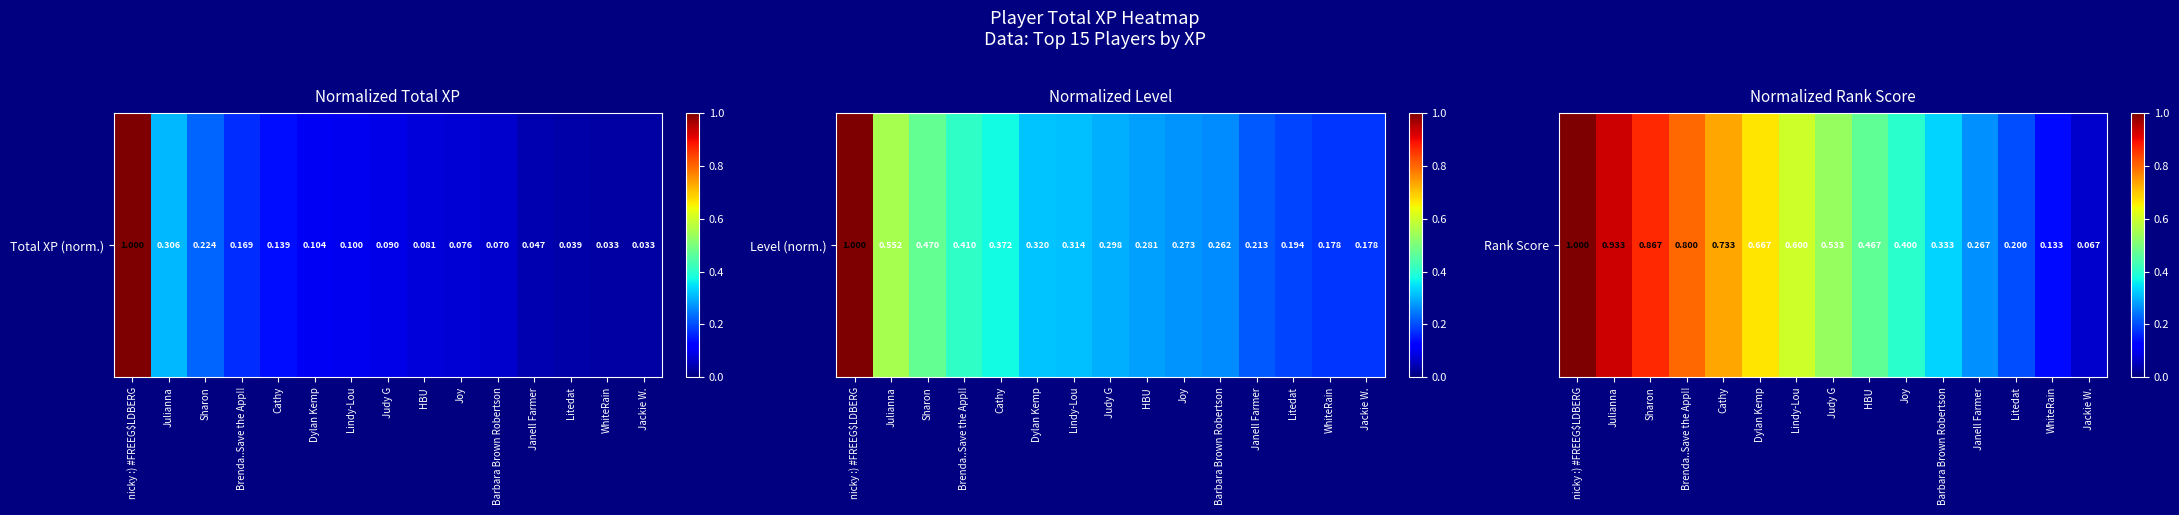

List the labels in order of value, largest first.

nicky :) #FREEG$LDBERG, Julianna, Sharon, Brenda..Save the App!!, Cathy, Dylan Kemp, Lindy-Lou, Judy G, HBU, Joy, Barbara Brown Robertson, Janell Farmer, Litedat, WhiteRain, Jackie W.